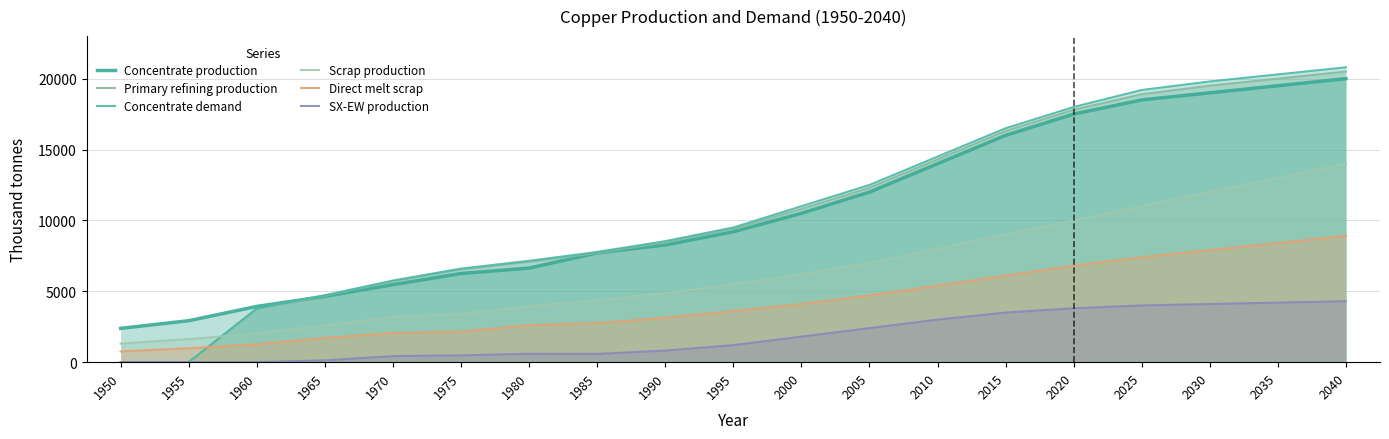

The SX-EW production series shows 2313.0 at 2030. True or false?

False